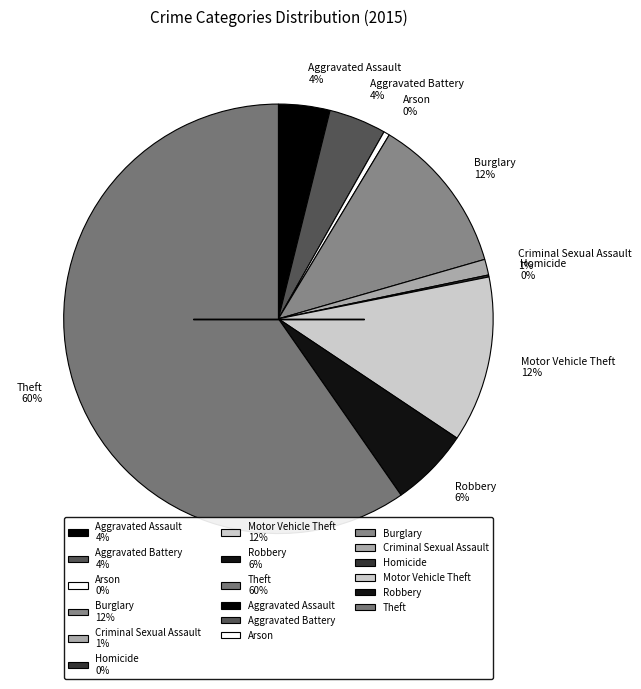

Do Motor Vehicle Theft 12% and Arson 0% together represent more than half of the pie?

No